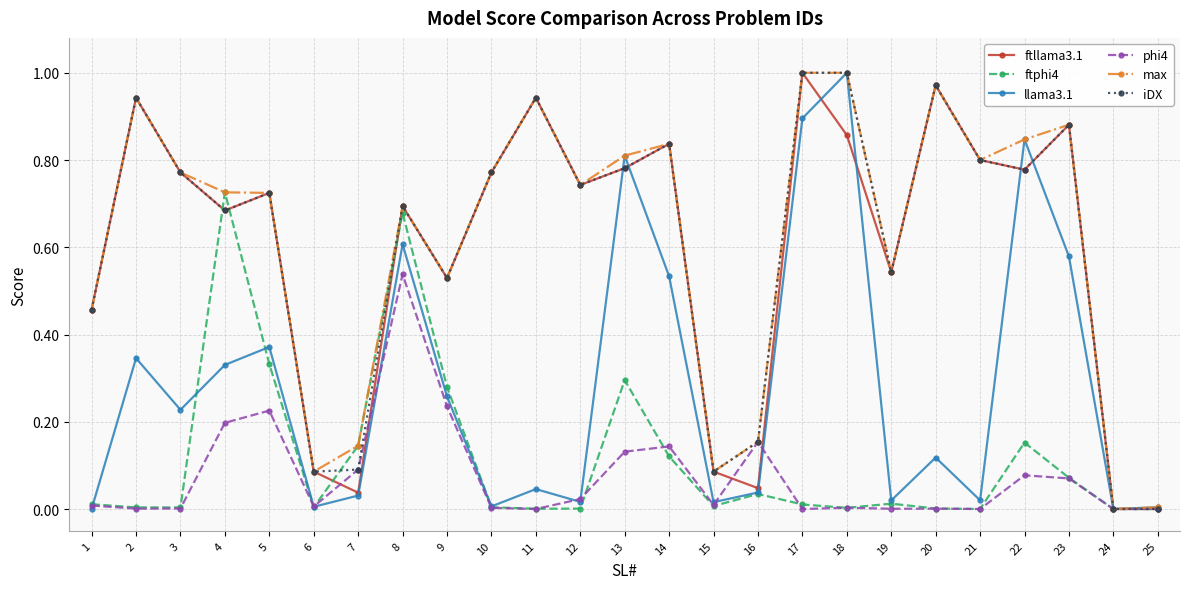

Is it true that phi4 equals 0.4 at 9?

False